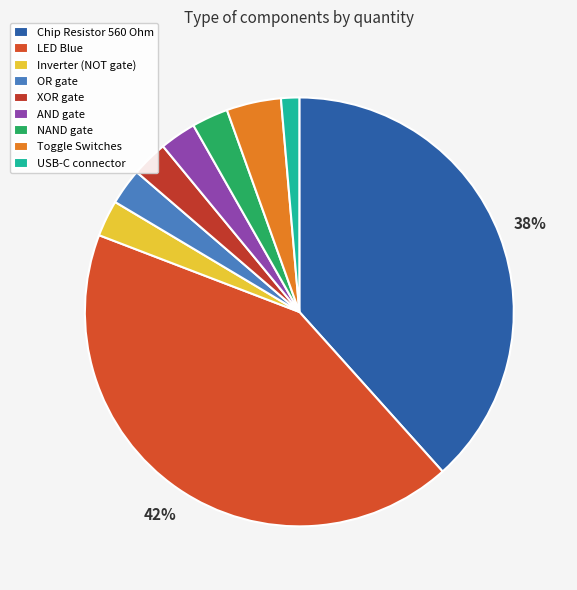

Is there any slice that represents more than half of the pie?

No